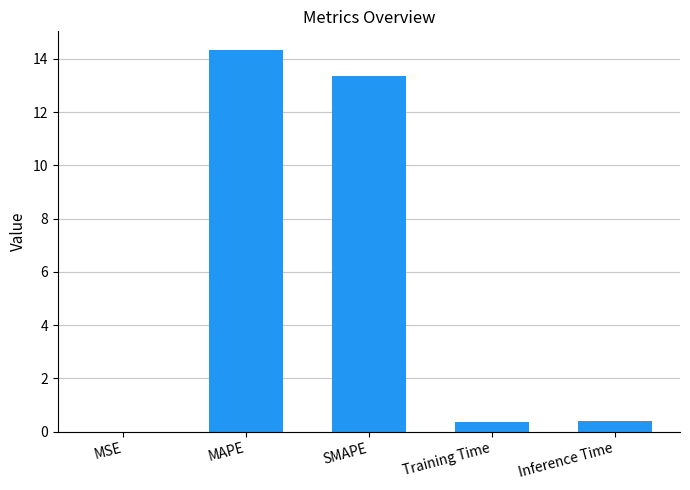

True or false: the data shows 0.4 at Inference Time.

True